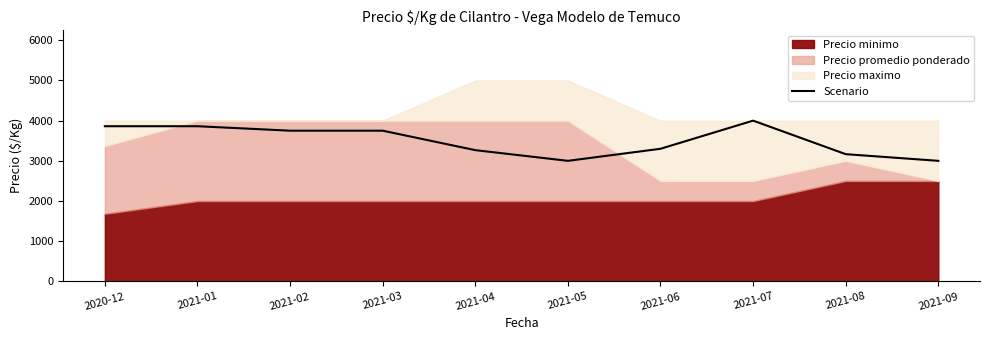

What is the value of the 5th point from the left?

3266